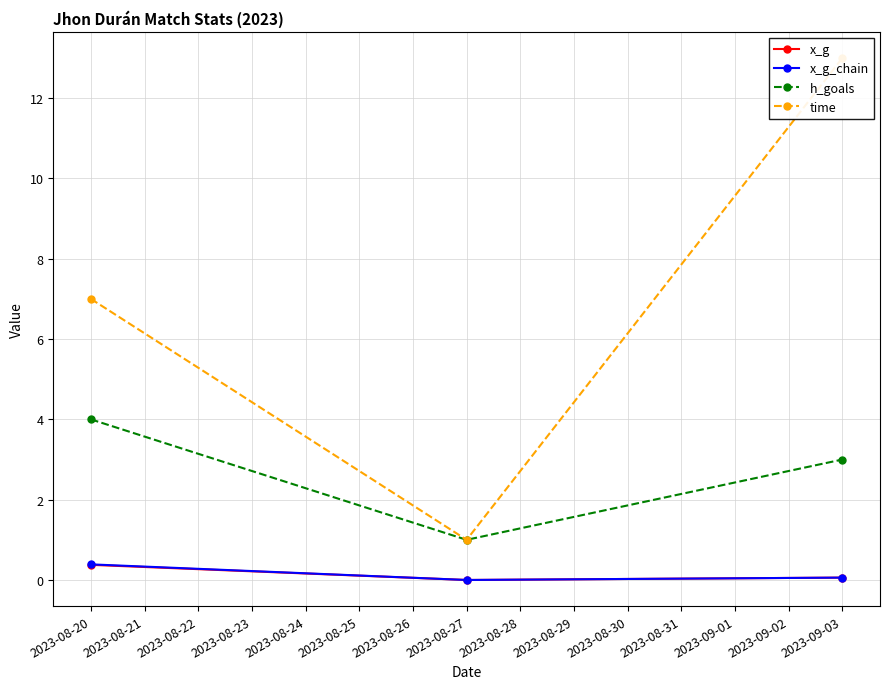

Rank the categories by h_goals value from highest to lowest.

2023-08-20, 2023-09-03, 2023-08-27